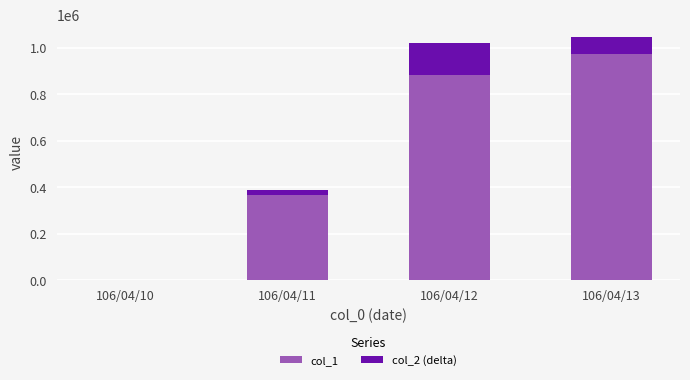

Count the number of data series in this chart.

2